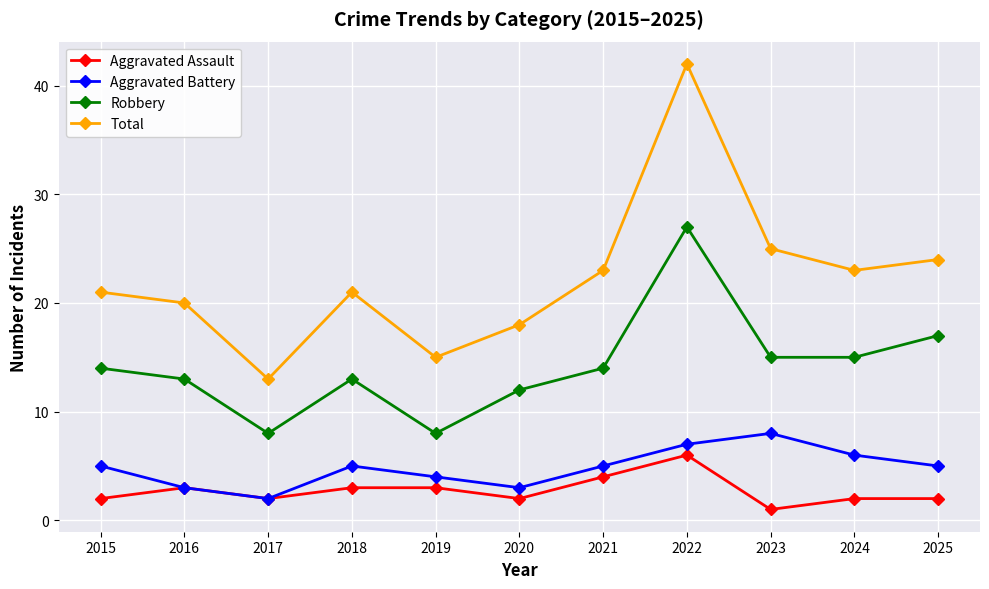

Which series has the largest total across all categories?

Total